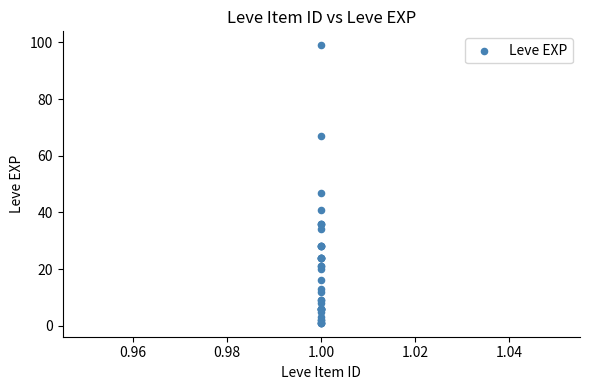

What Y value in the scatter plot is closest to 50?

47